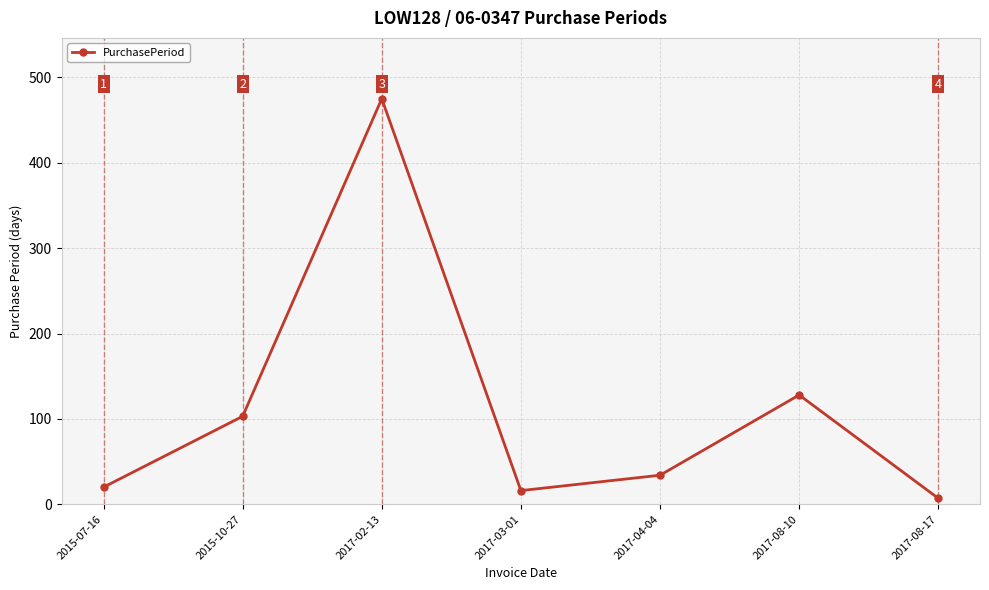

What is the average value?

112